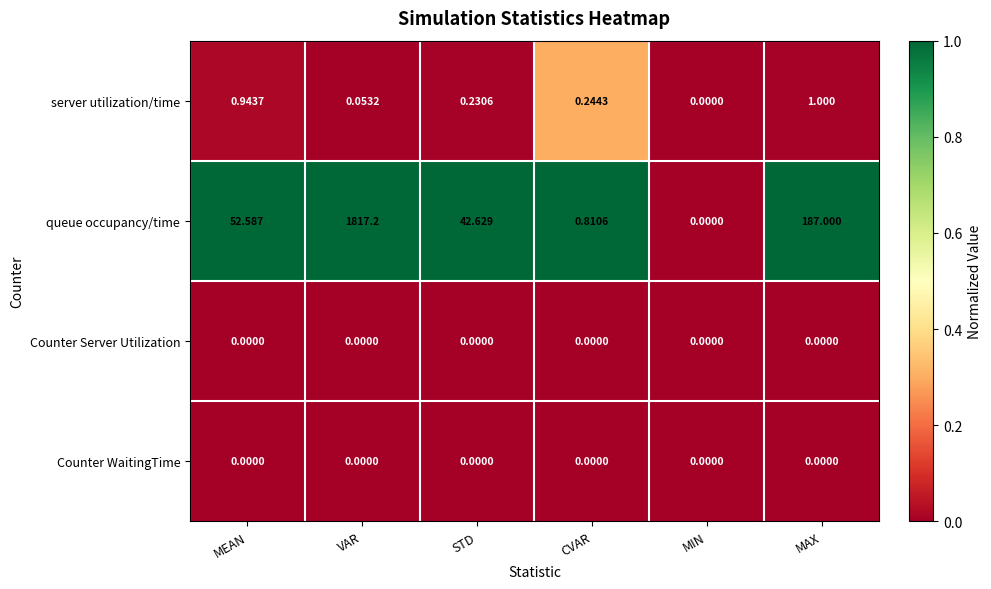

At which category is the sum across all series the highest?

VAR